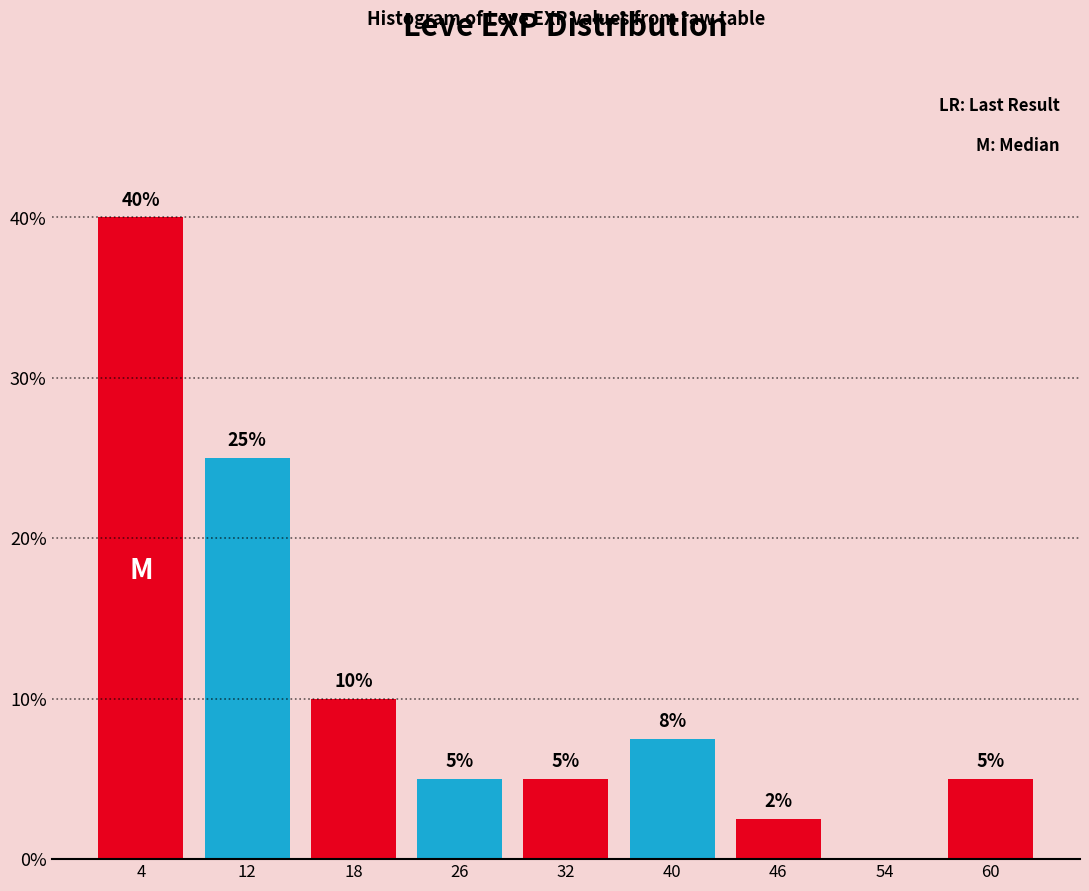

Over which range of the x-axis is the bar tallest?

1 to 8